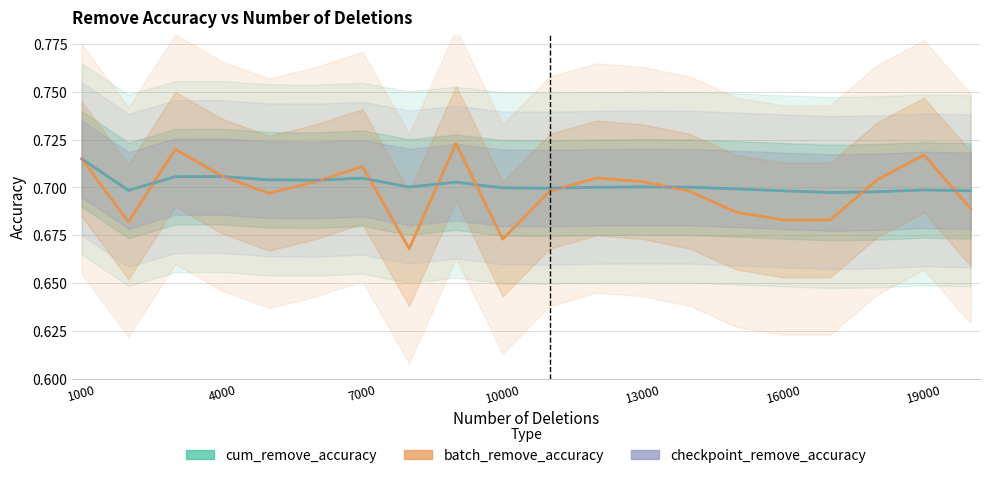

Rank the series by their maximum value, from highest to lowest.

batch_remove_accuracy, cum_remove_accuracy, checkpoint_remove_accuracy